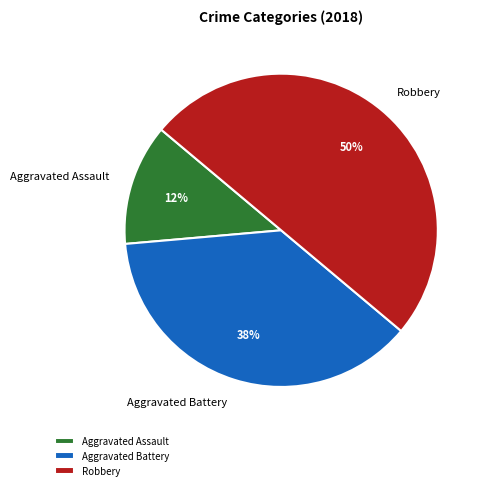

Which category has the biggest portion of the pie?

Robbery